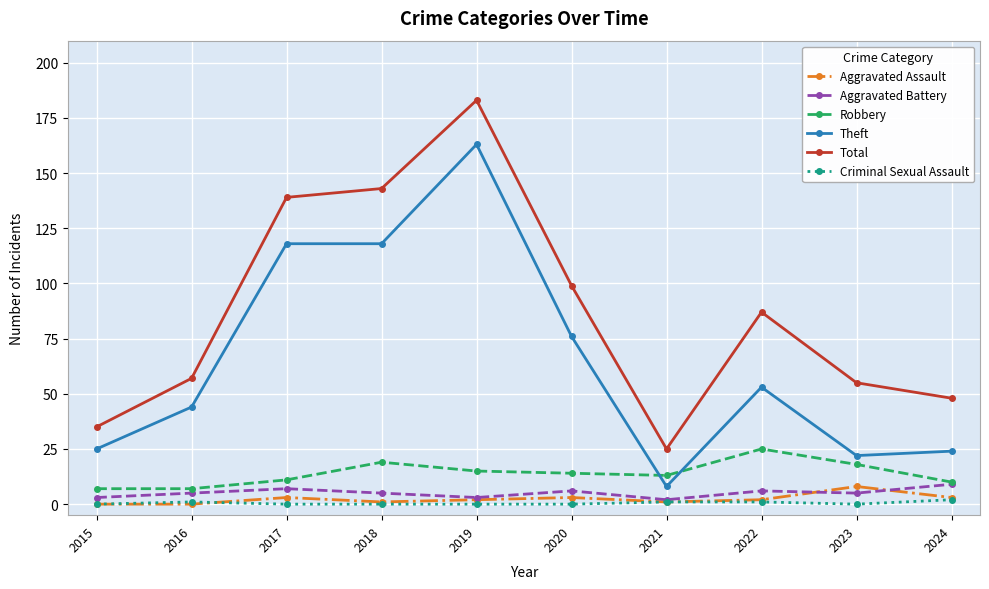

What is the difference between the Aggravated Assault values at 2015 and 2024?

3